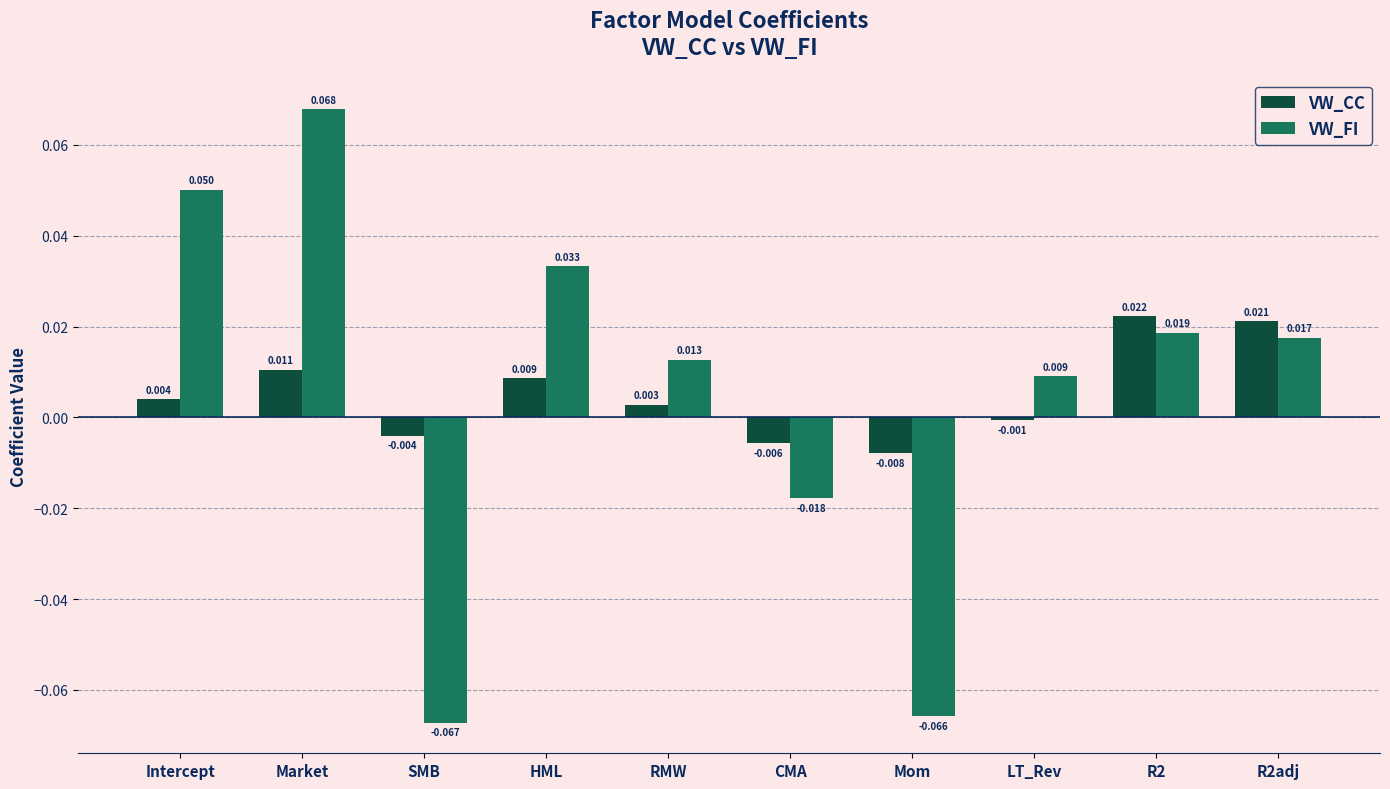

Rank the categories by VW_FI value from lowest to highest.

SMB, Mom, CMA, LT_Rev, RMW, R2adj, R2, HML, Intercept, Market